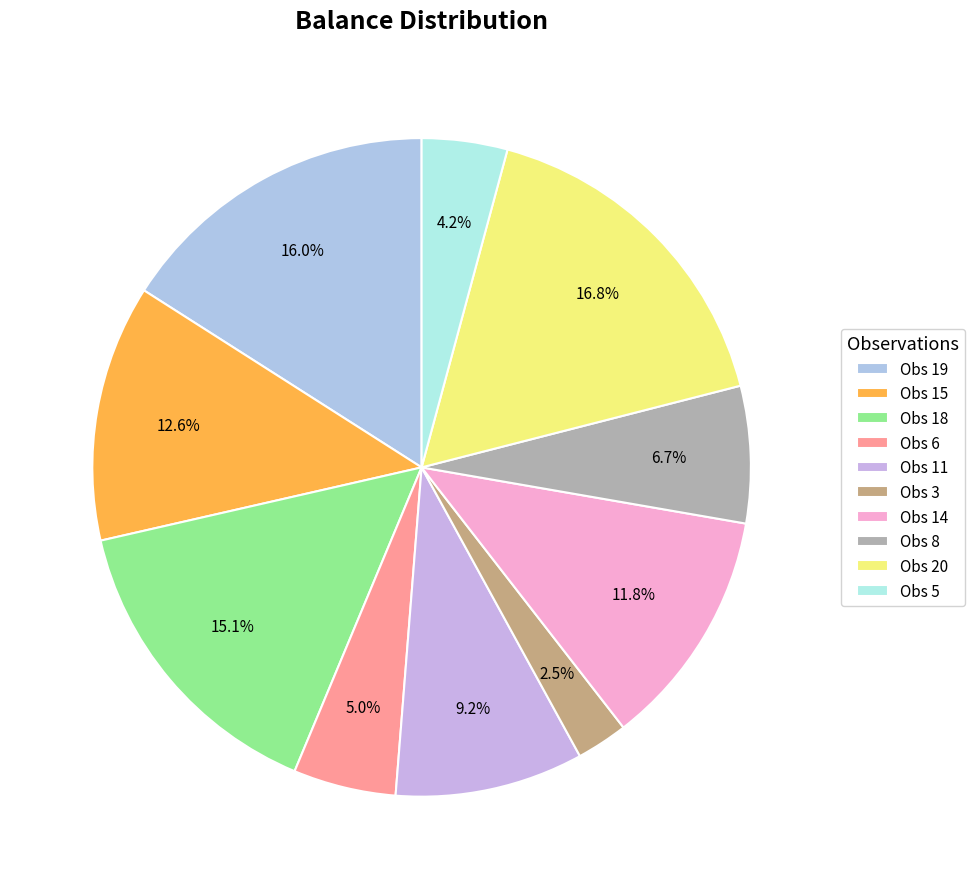

Is there any slice that represents more than half of the pie?

No